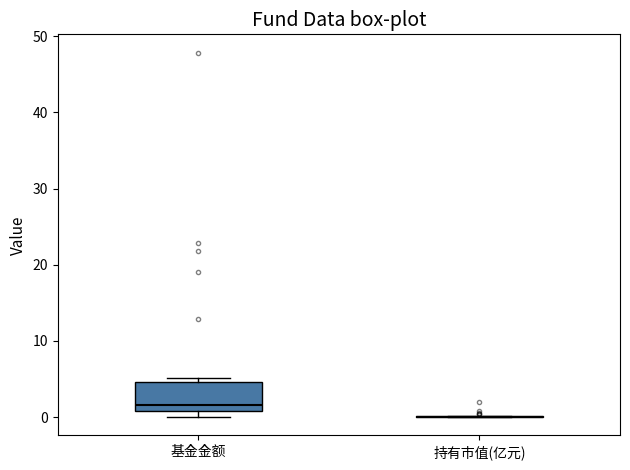

Reading left to right, transcribe this box plot: for each box, give where its median line is, the range the box spans, and where its two whiskers end, as read against the y-axis. The values are not printed on the chart, so give them approximately, as read against the axis.

基金金额: median 2, box 1 to 5, whiskers 0 to 5 (just above the box's upper edge)
持有市值(亿元): box collapsed to a line at 0, whiskers 0 to 0